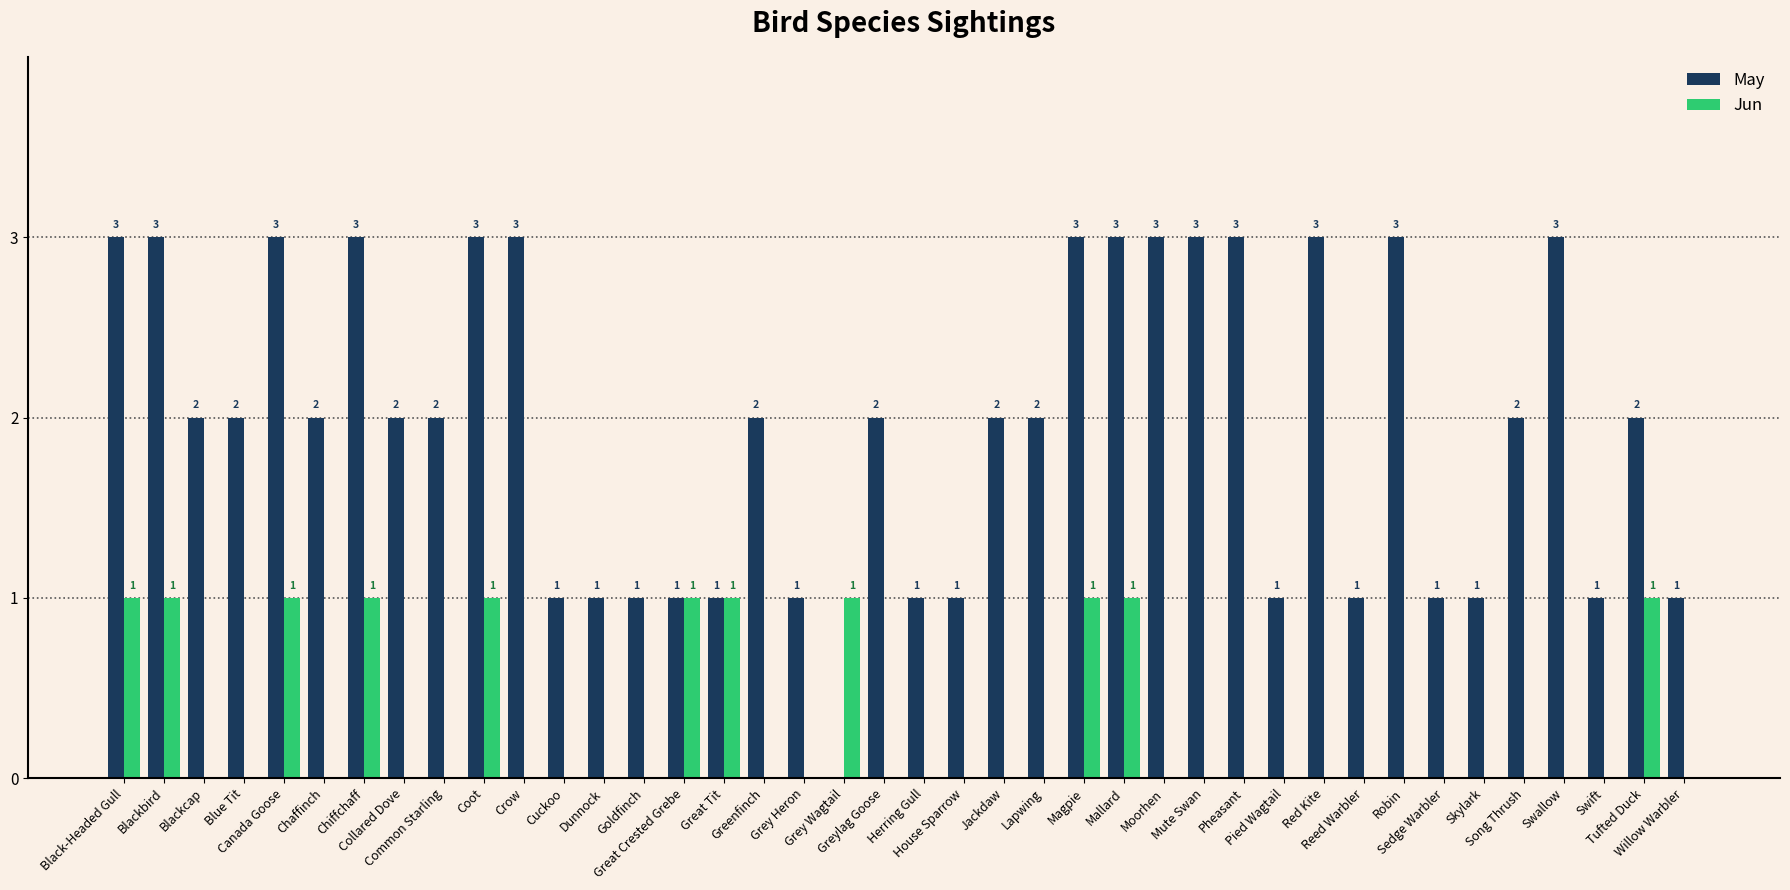

How many data points in Jun are above 0?

11